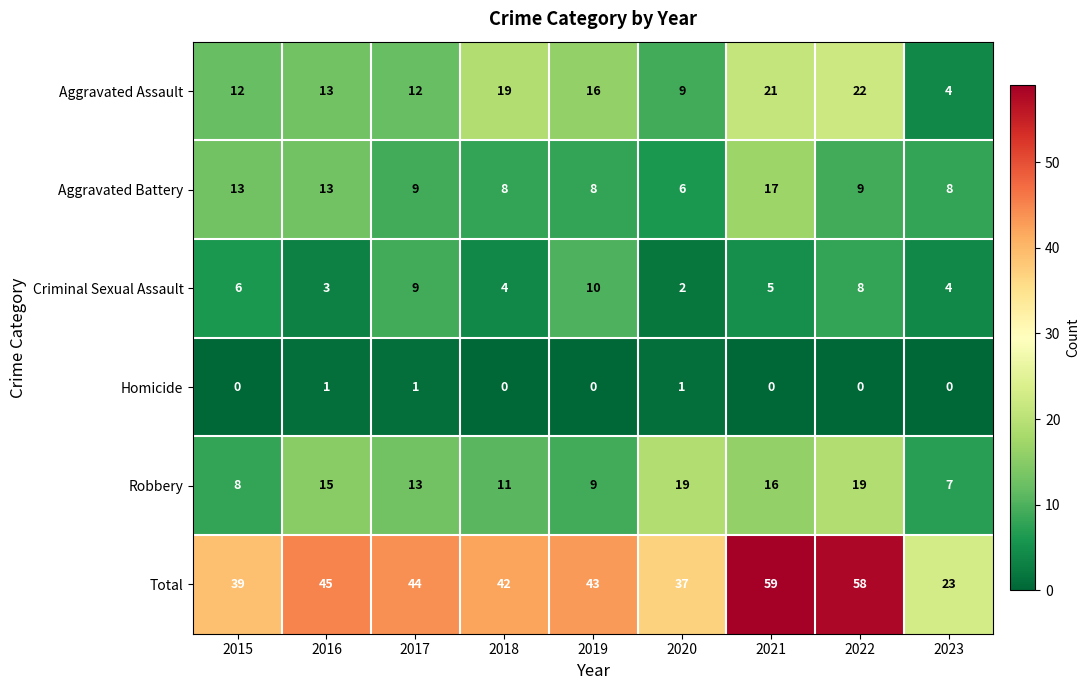

True or false: Aggravated Battery has a value of 17 at 2021.

True